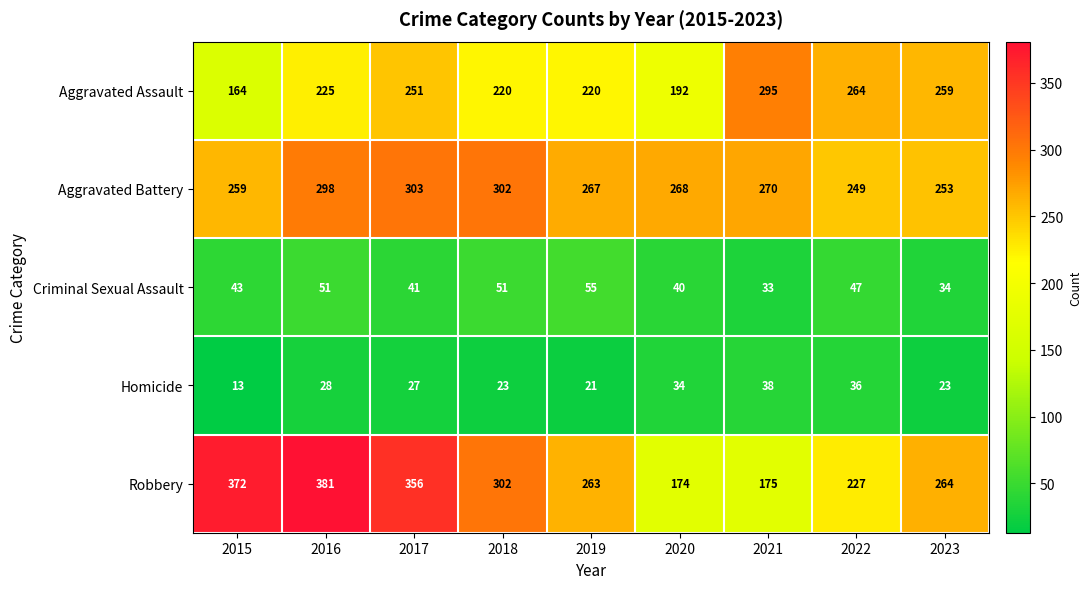

Between 2019 and 2021, which series saw the biggest shift?

Robbery